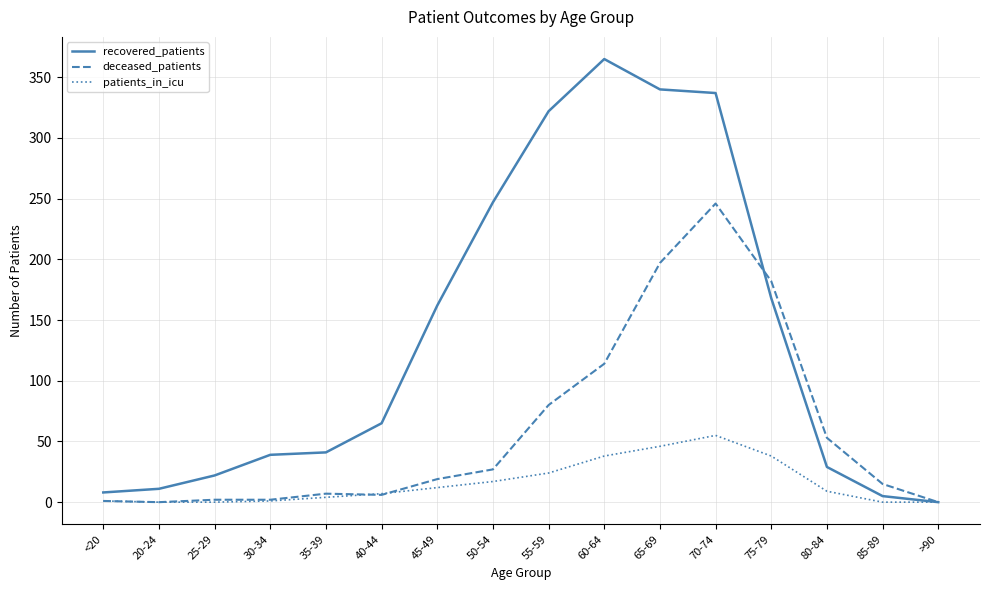

List the series in order of their overall mean, highest first.

recovered_patients, deceased_patients, patients_in_icu